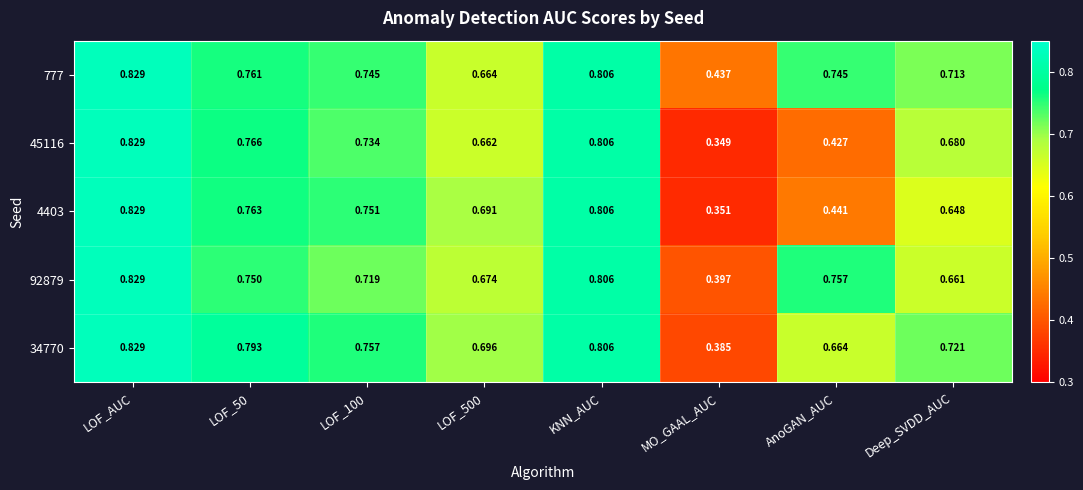

Where is 92879 nearest to the value 0?

MO_GAAL_AUC